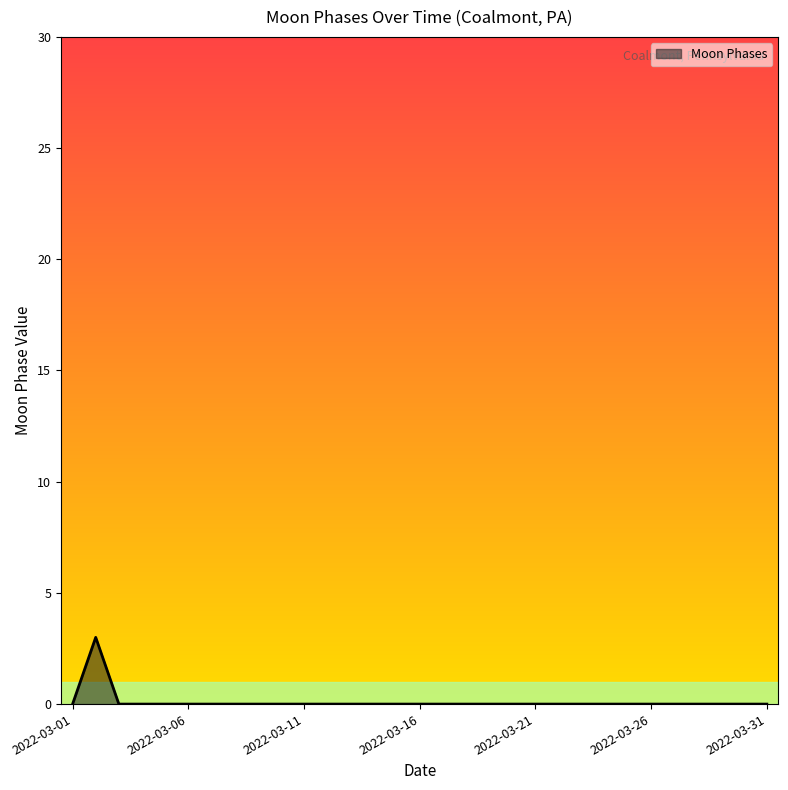

What is the greatest value displayed?

3